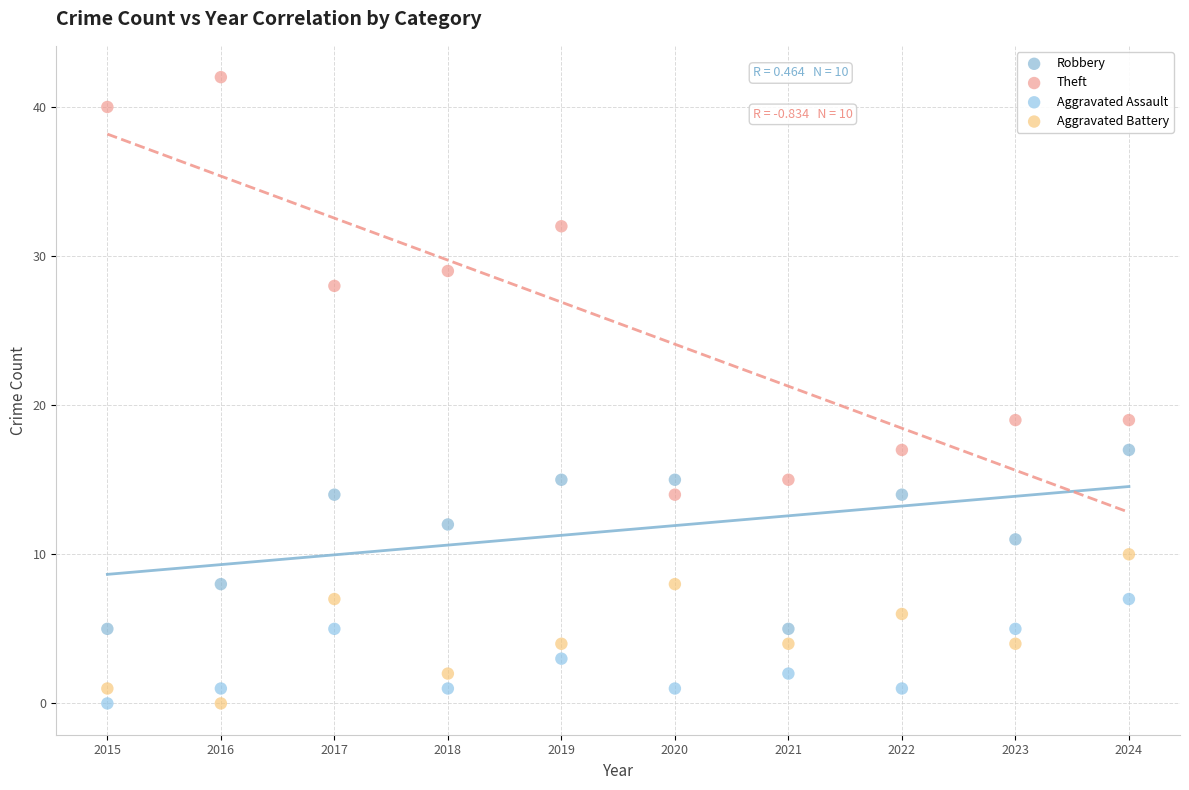

Which series has the widest spread of Y values?

Theft